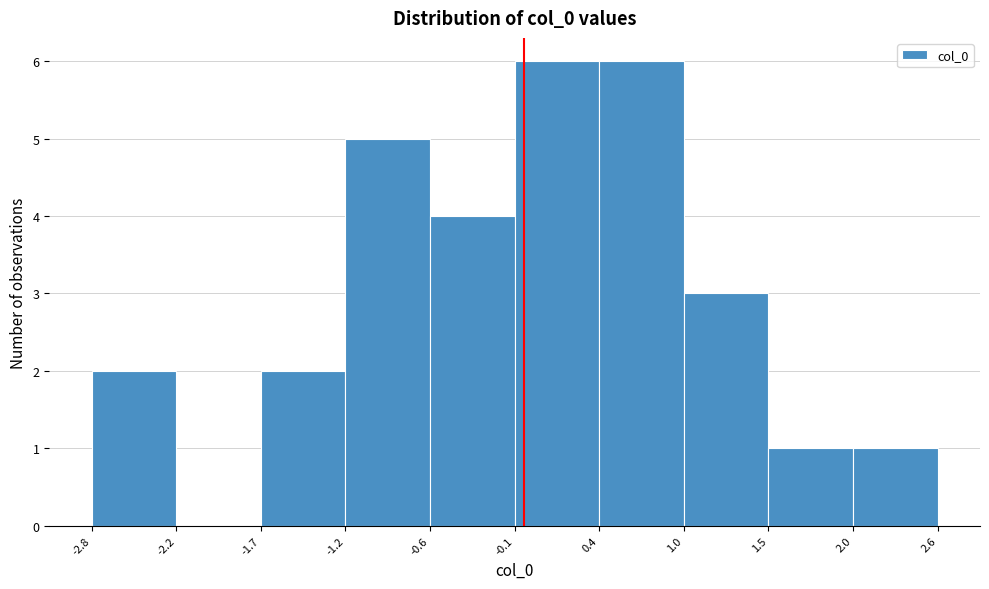

Reading left to right, transcribe this chart: for each bar, give the range it covers on the x-axis and its height. The values are not printed on the chart, so give them approximately, as read against the axis.

-2.8 to -2.2: 2
-2.2 to -1.7: 0
-1.7 to -1.2: 2
-1.2 to -0.6: 5
-0.6 to -0.1: 4
-0.1 to 0.4: 6
0.4 to 1.0: 6
1.0 to 1.5: 3
1.5 to 2.0: 1
2.0 to 2.6: 1